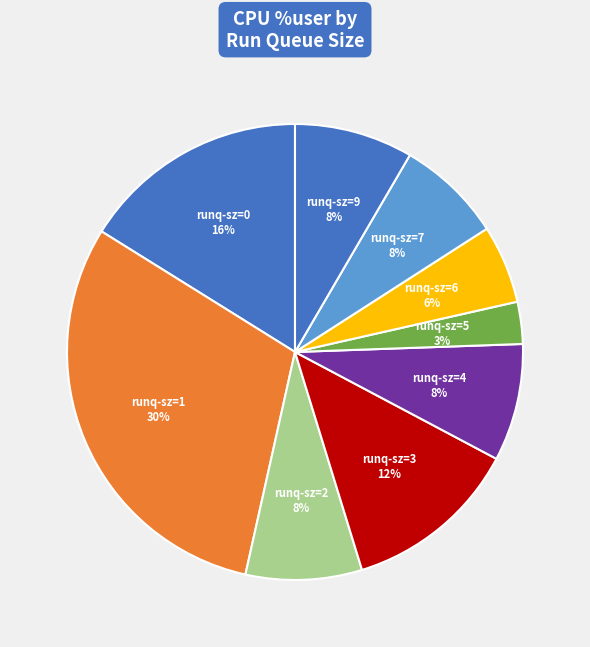

Is the sum of runq-sz=4 and runq-sz=5 greater than half?

No